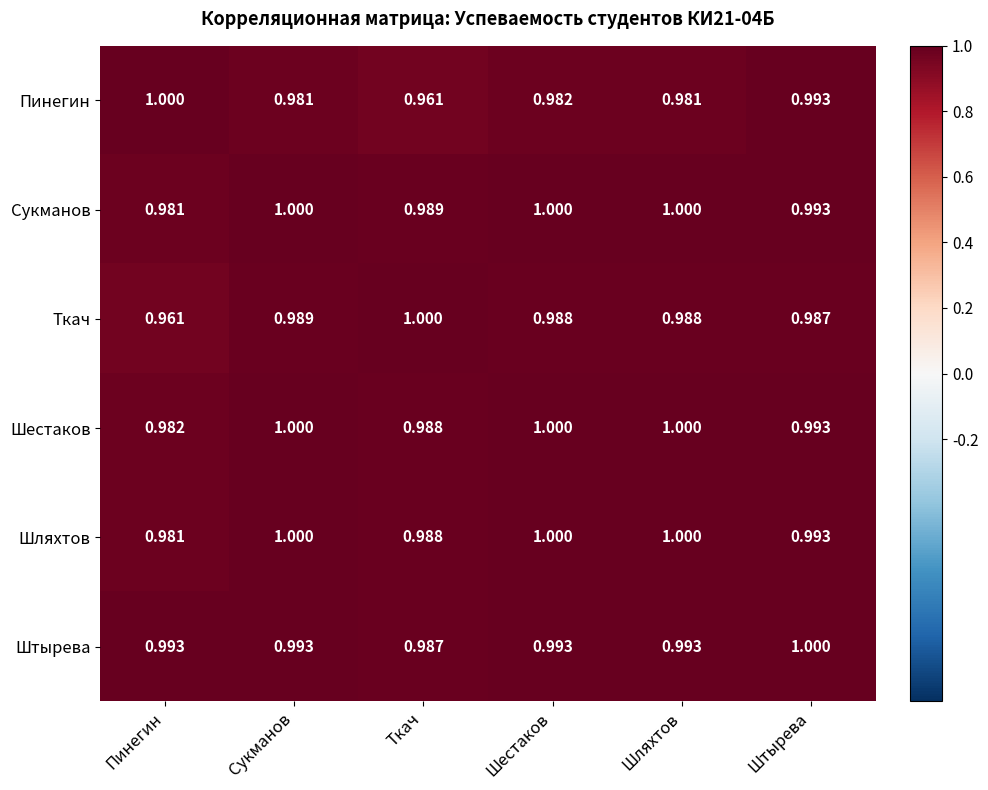

Where is Шляхтов nearest to the value 0?

Пинегин